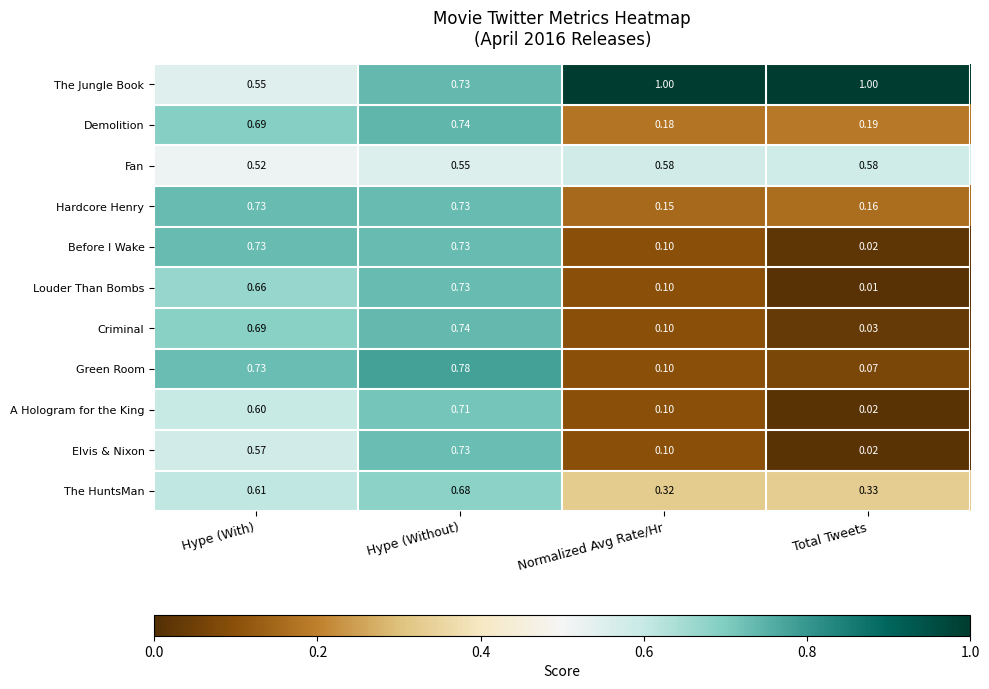

Which category has the lowest value across all series?

Total Tweets